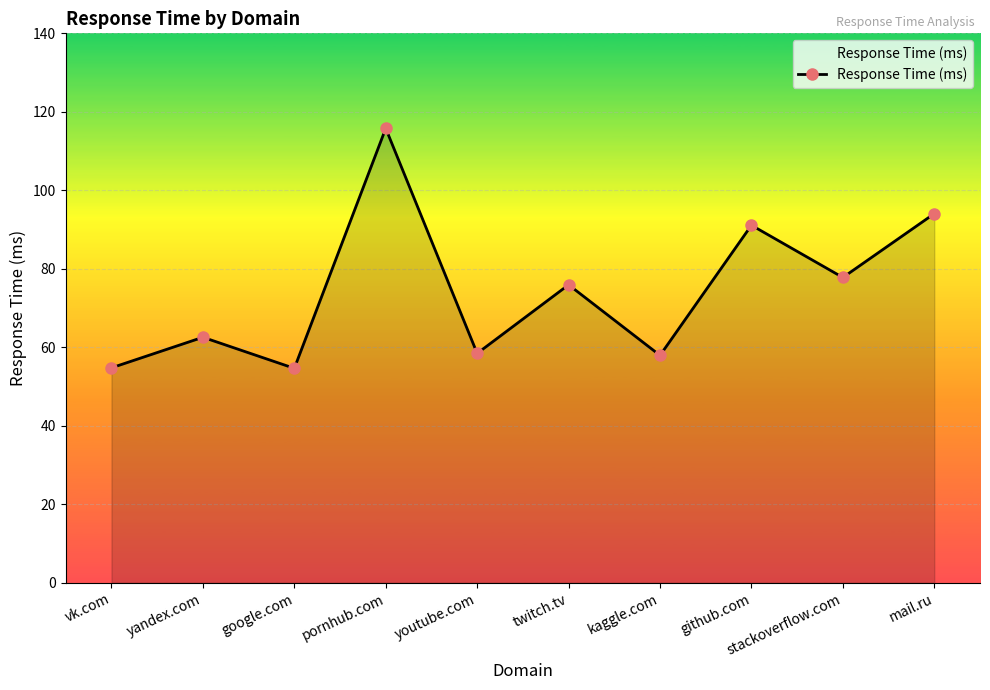

Approximately how many times larger is the value at kaggle.com compared to google.com?

1.1